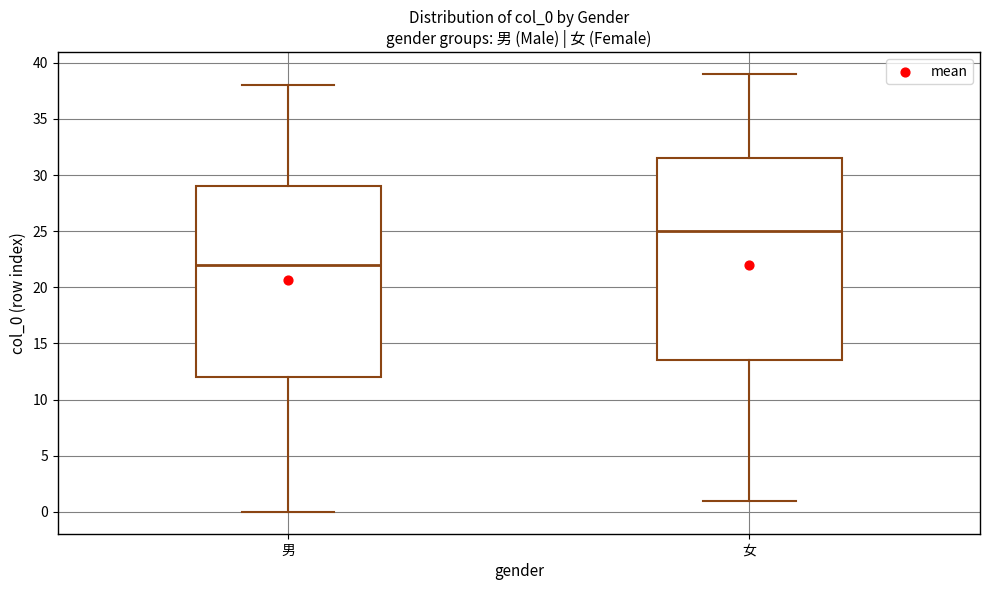

Reading left to right, read every box against the y-axis: the position of its median line, the range the box covers, and the ends of its whiskers. The values are not printed on the chart, so give them approximately, as read against the axis.

男: median 22.0, box 12.0 to 29.0, whiskers 0.0 to 38.0
女: median 25.0, box 13.5 to 31.5, whiskers 1.0 to 39.0